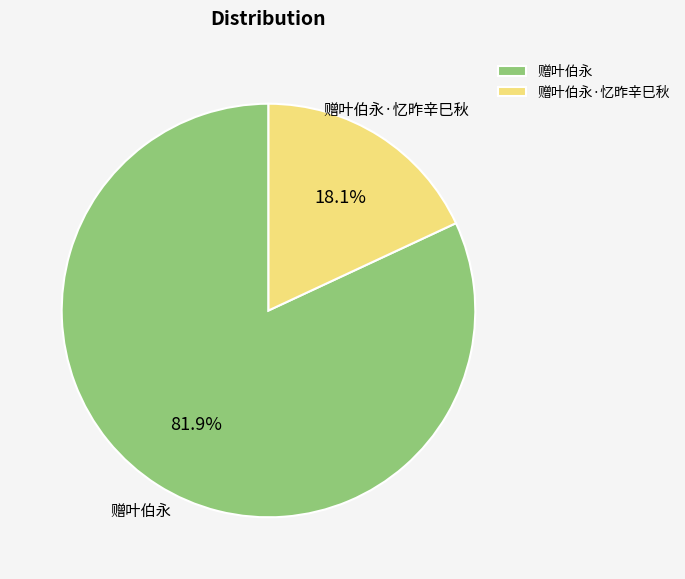

How much of the chart is everything except 赠叶伯永?

18.1%